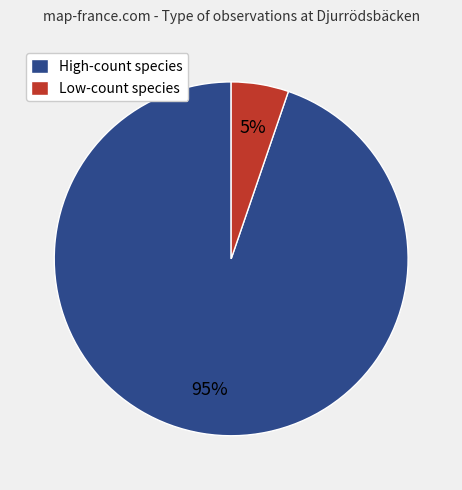

What is the smallest slice in the pie chart?

Low-count species